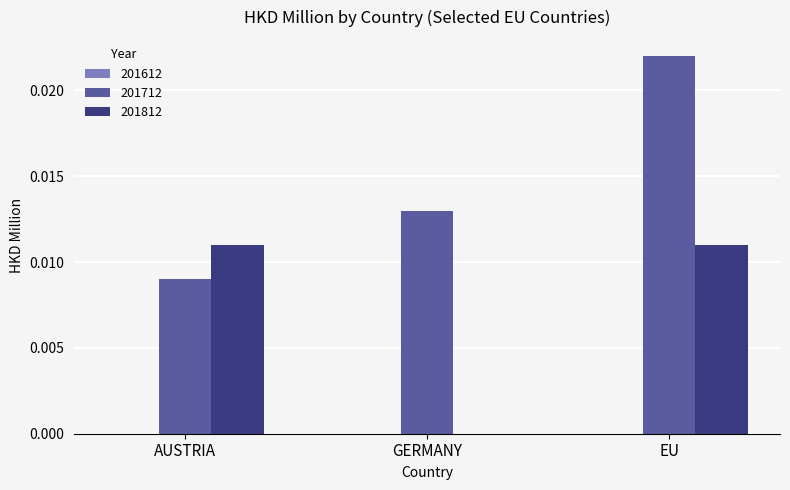

At which category does the chart reach its peak across all series?

EU